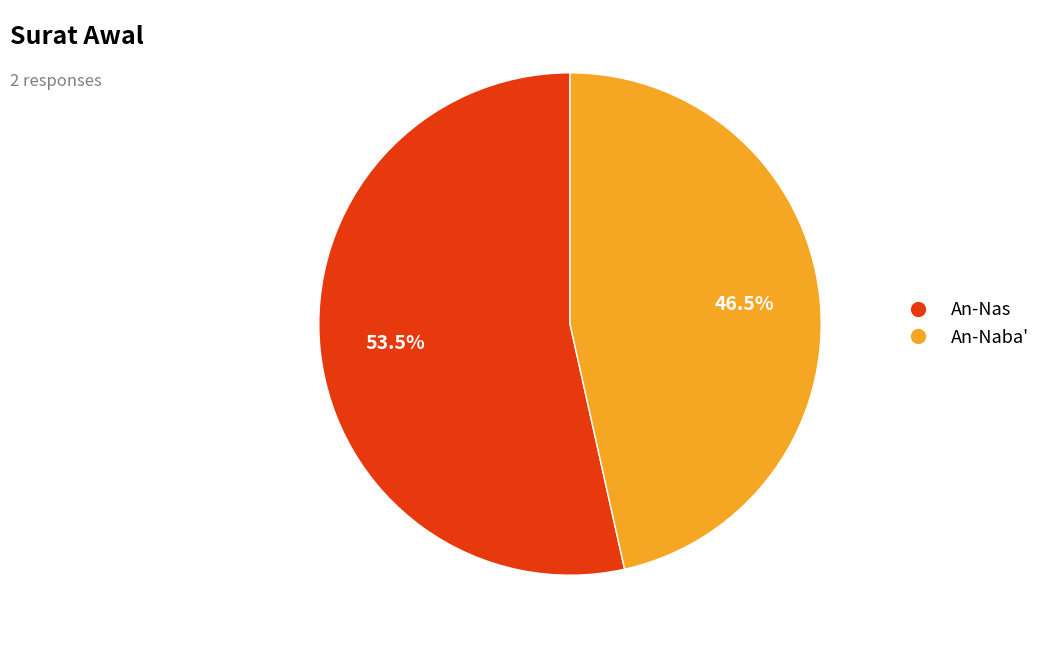

The An-Nas slice represents 68% of the pie. True or false?

False